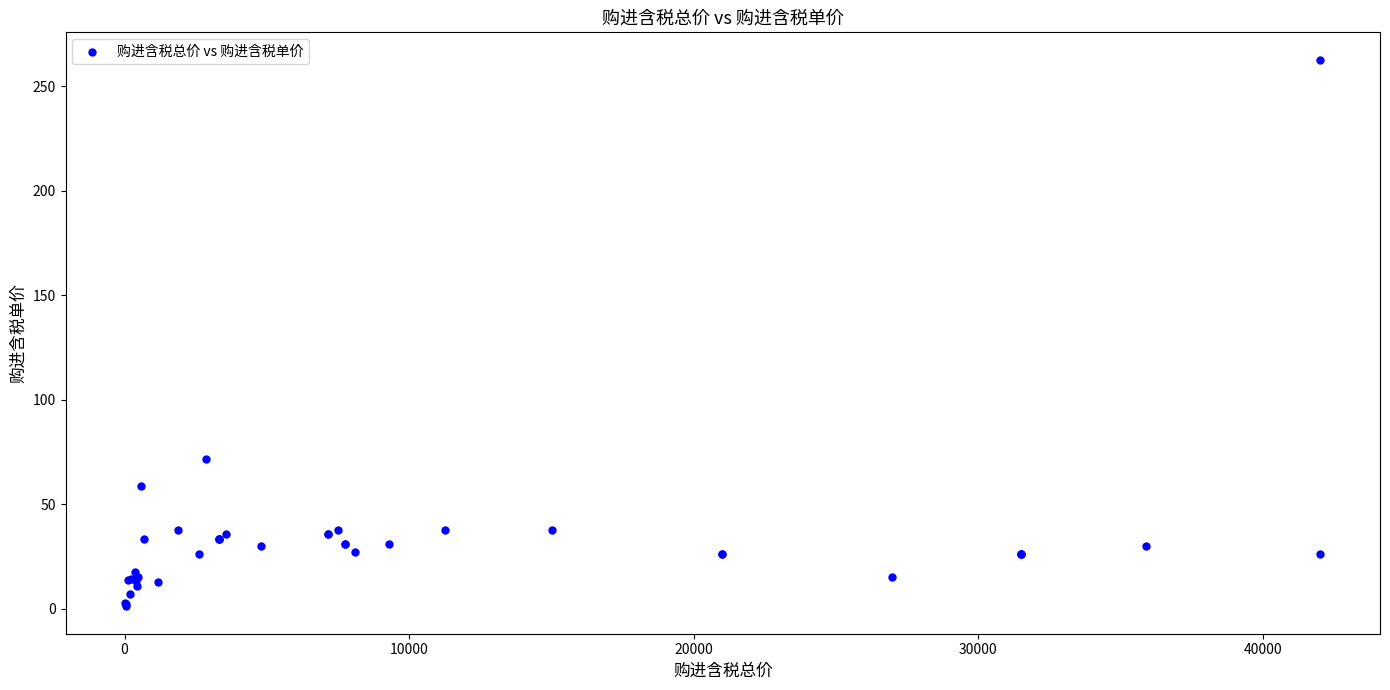

What Y value in the scatter plot is closest to 131?

71.7